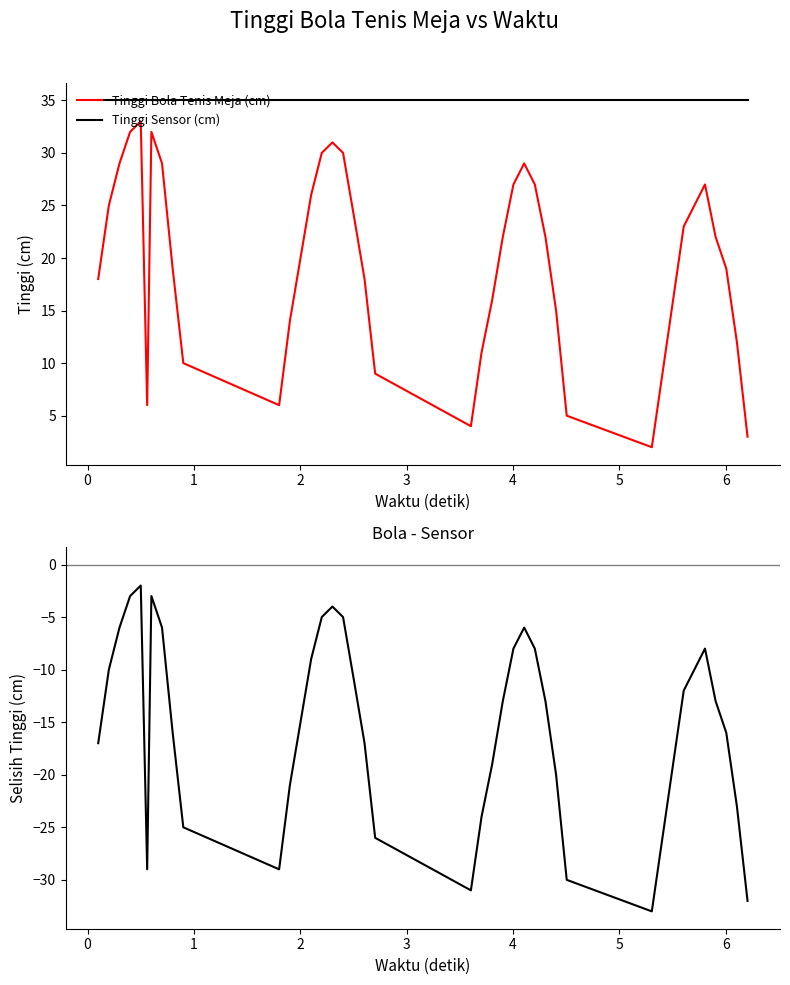

Reading left to right, transcribe all the data shown in this chart.

Tinggi Bola Tenis Meja (cm): 18	25	29	32	33	6	32	29	19	10	6	14	20	26	30	31	30	24	18	9	4	11	16	22	27	29	27	22	15	5	2	9	16	23	25	27	22	19	12	3
Tinggi Sensor (cm): 35	35	35	35	35	35	35	35	35	35	35	35	35	35	35	35	35	35	35	35	35	35	35	35	35	35	35	35	35	35	35	35	35	35	35	35	35	35	35	35
Bola - Sensor: -17	-10	-6	-3	-2	-29	-3	-6	-16	-25	-29	-21	-15	-9	-5	-4	-5	-11	-17	-26	-31	-24	-19	-13	-8	-6	-8	-13	-20	-30	-33	-26	-19	-12	-10	-8	-13	-16	-23	-32